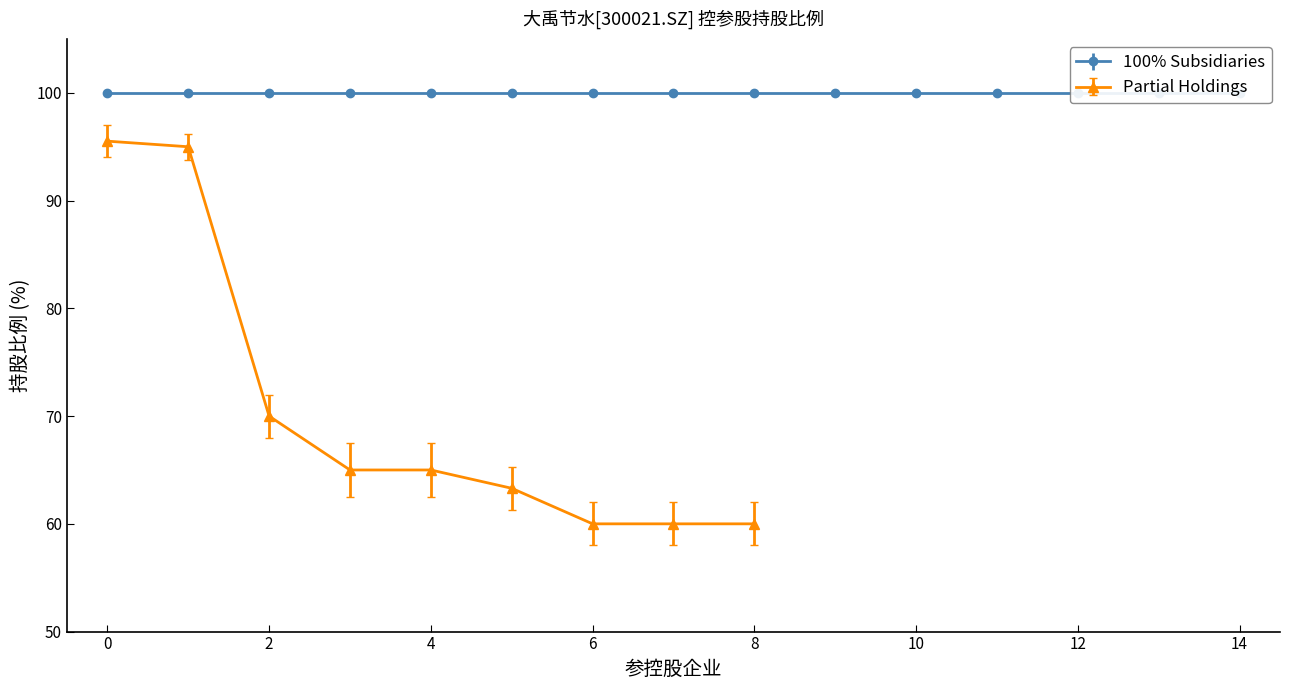

What is the label of the 7th point from the right?

2